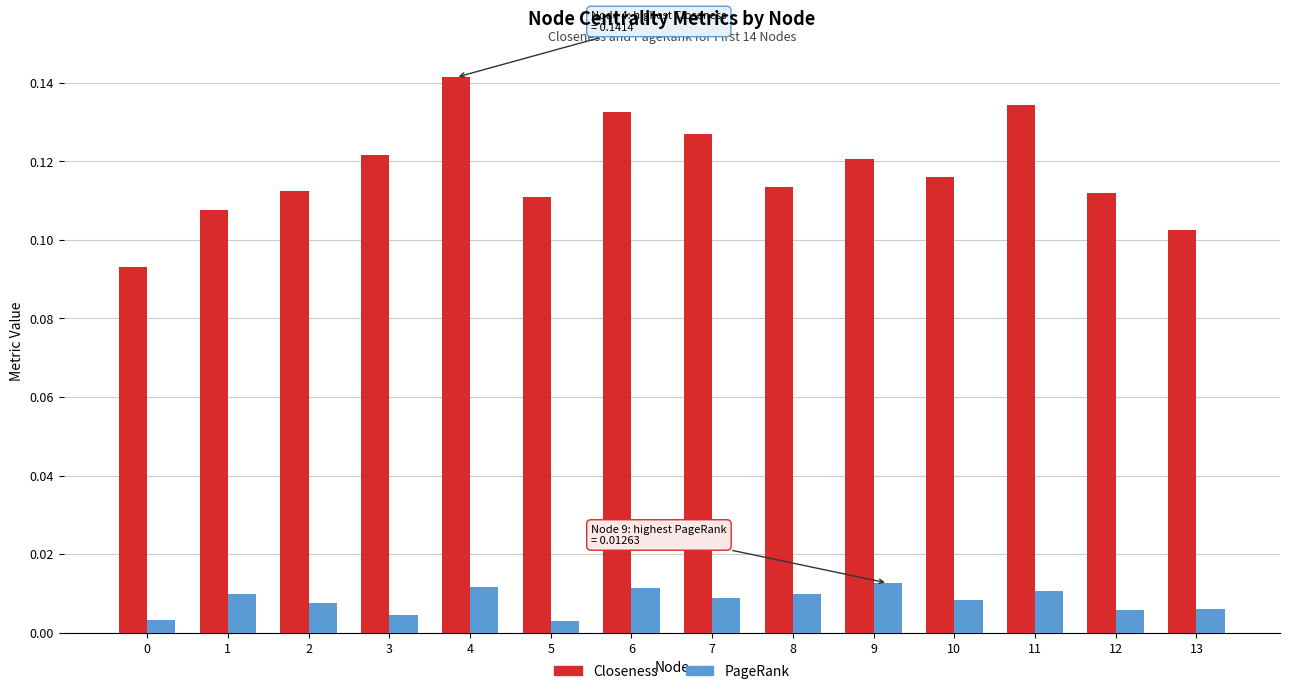

At which category is the sum across all series the highest?

4